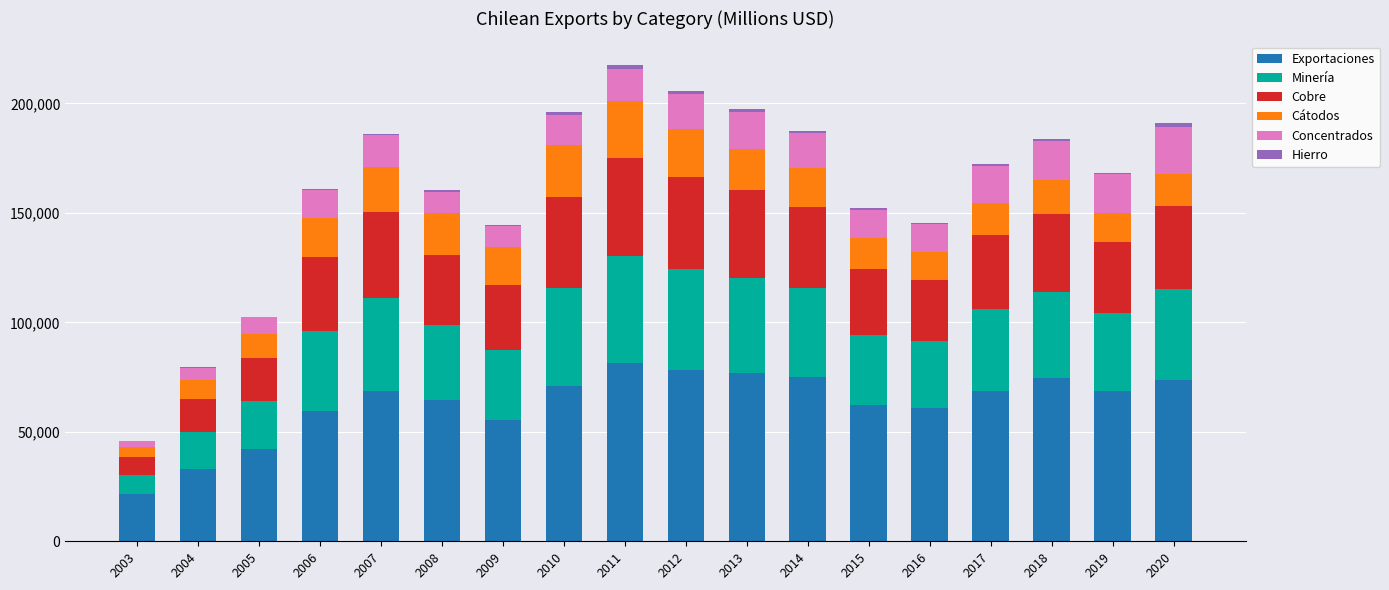

Count the number of categories in the chart.

18